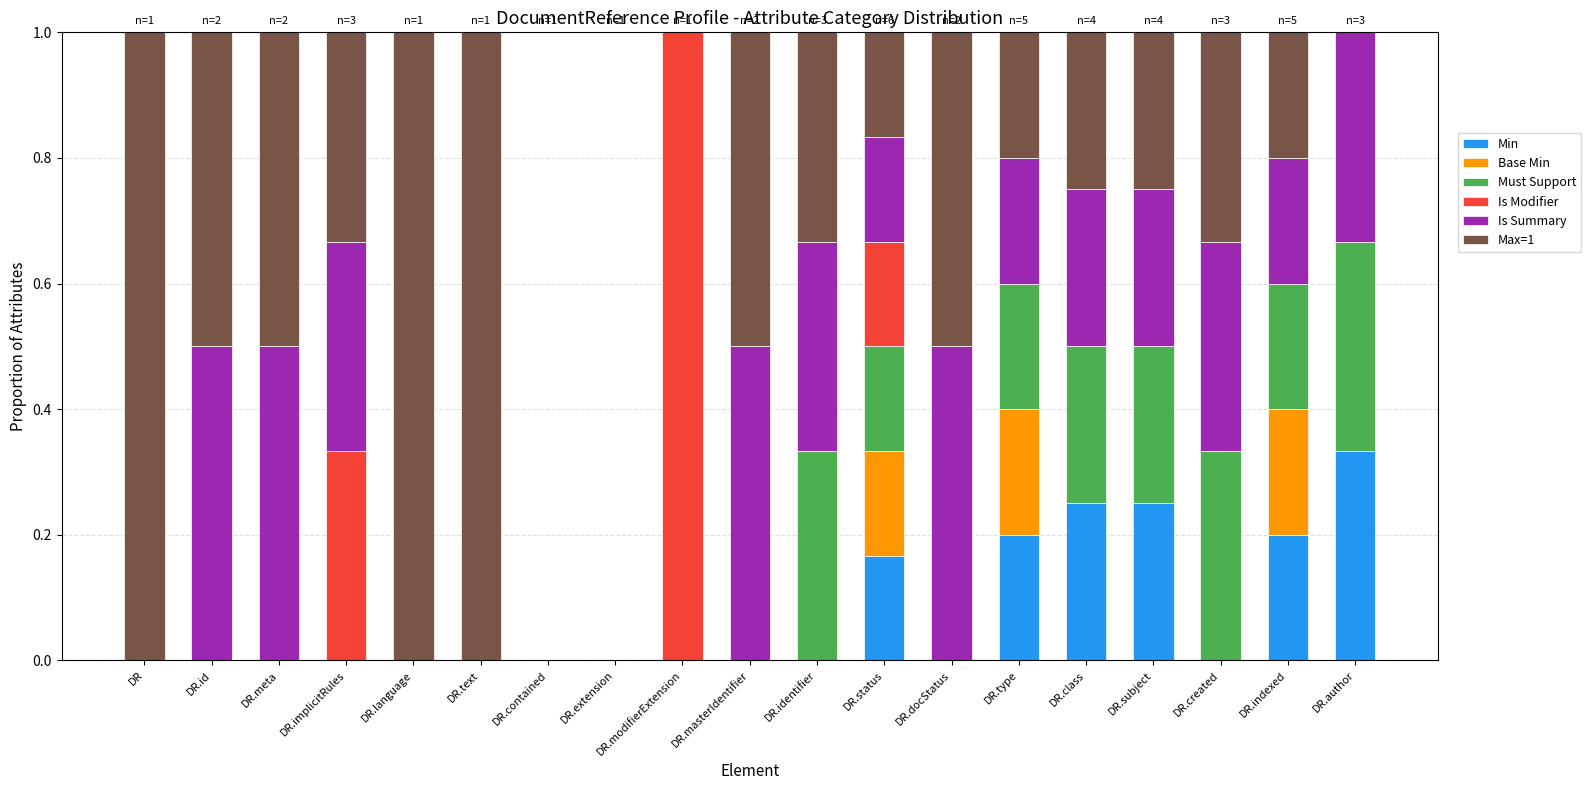

What is the total value across all series at DR.type?

1.0